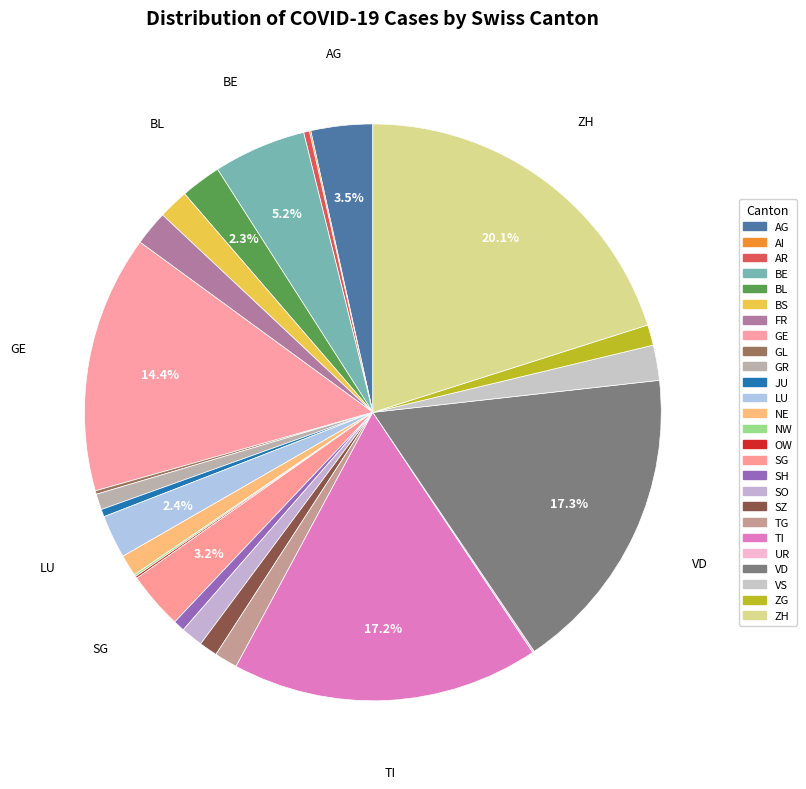

Does any single category account for the majority?

No